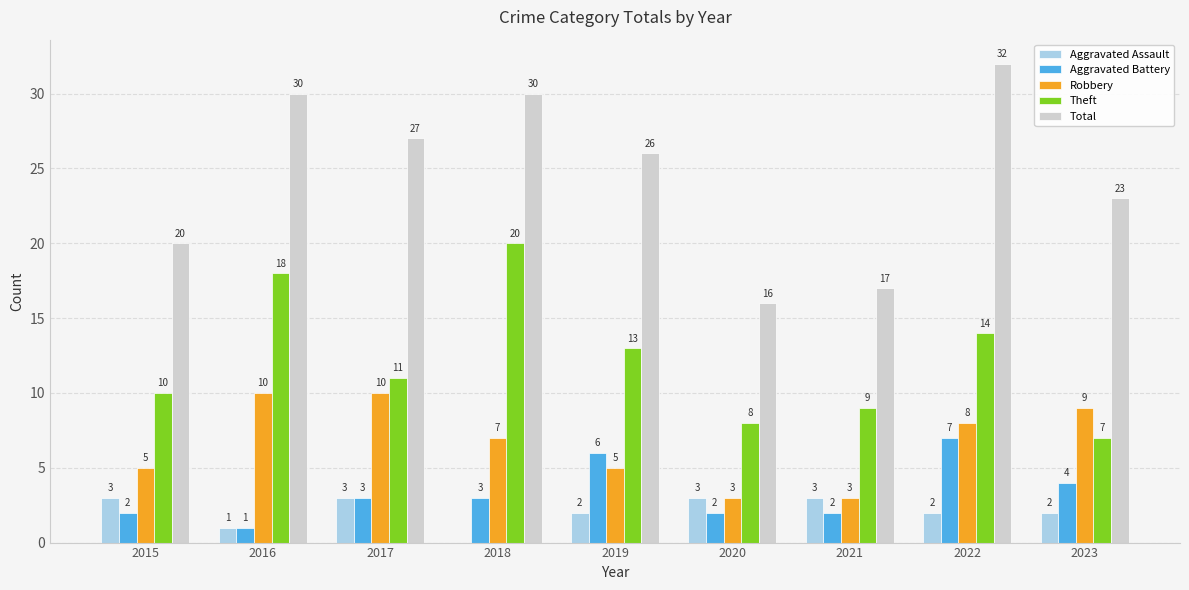

What is the spread (max minus min) of values at 2018?

30